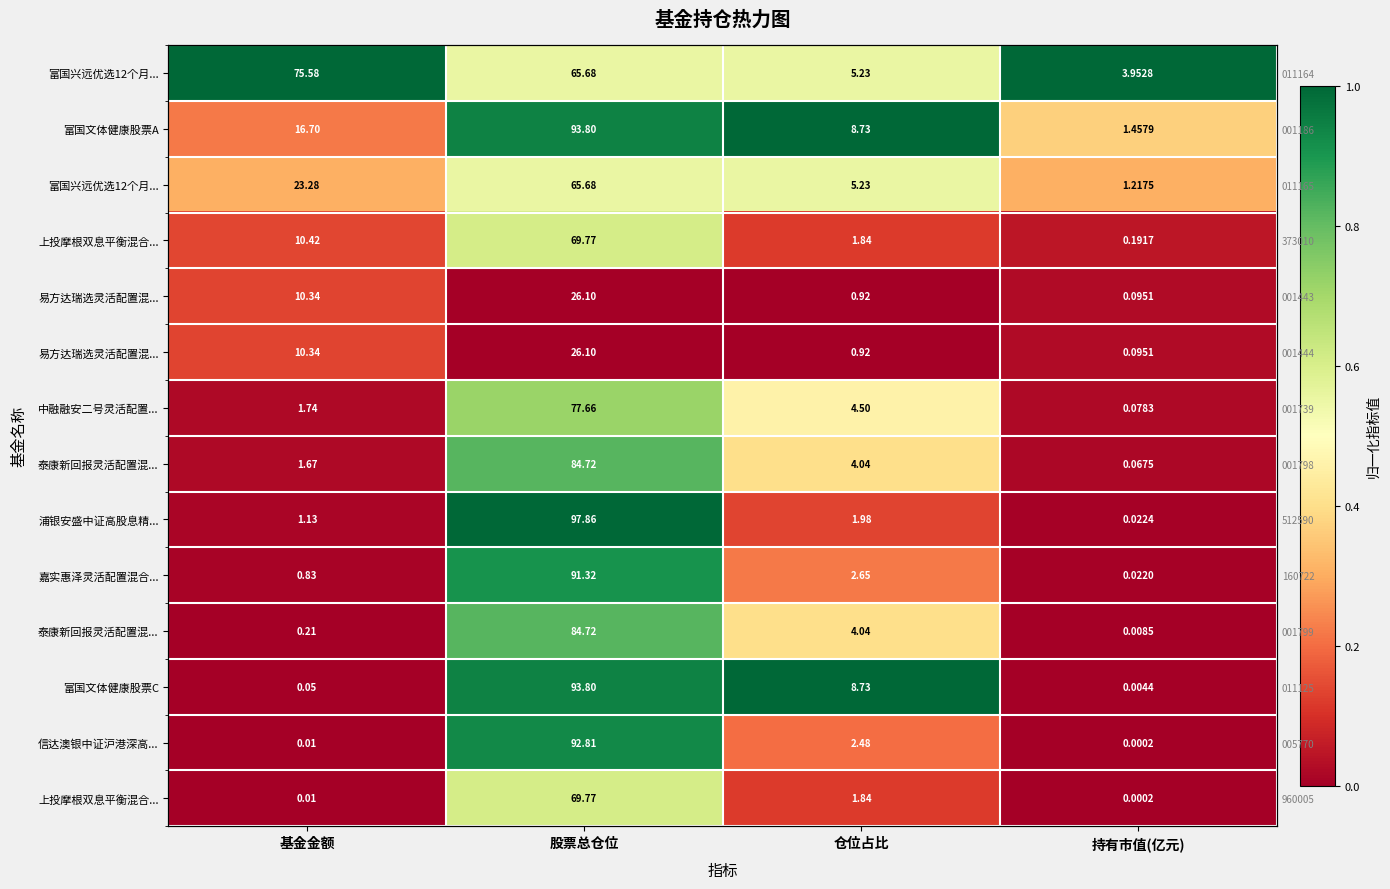

At which category is the sum across all series the highest?

股票总仓位